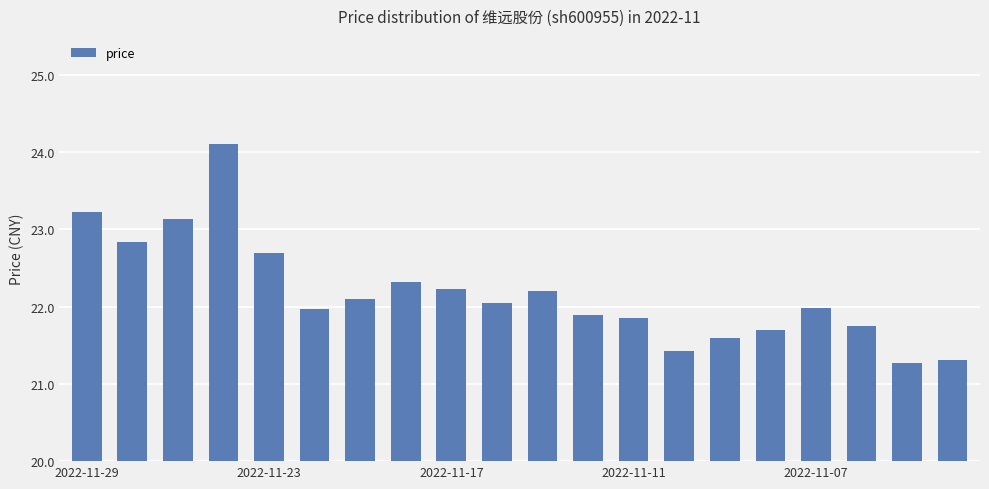

What is the minimum value shown in the chart?

21.3